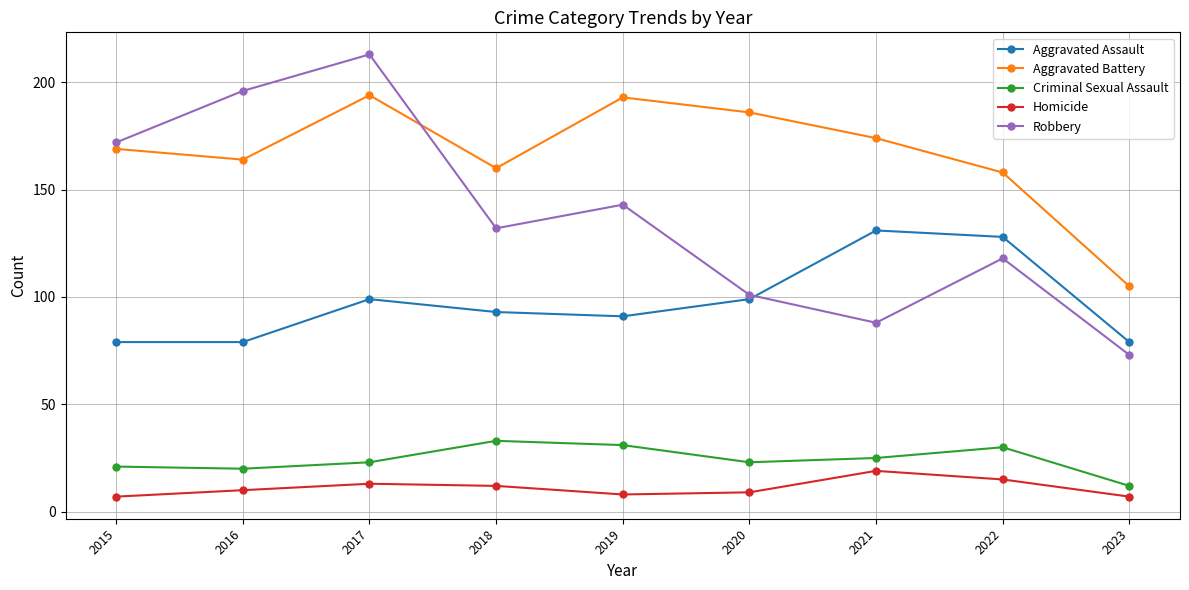

True or false: Criminal Sexual Assault and Aggravated Battery intersect in this chart.

False